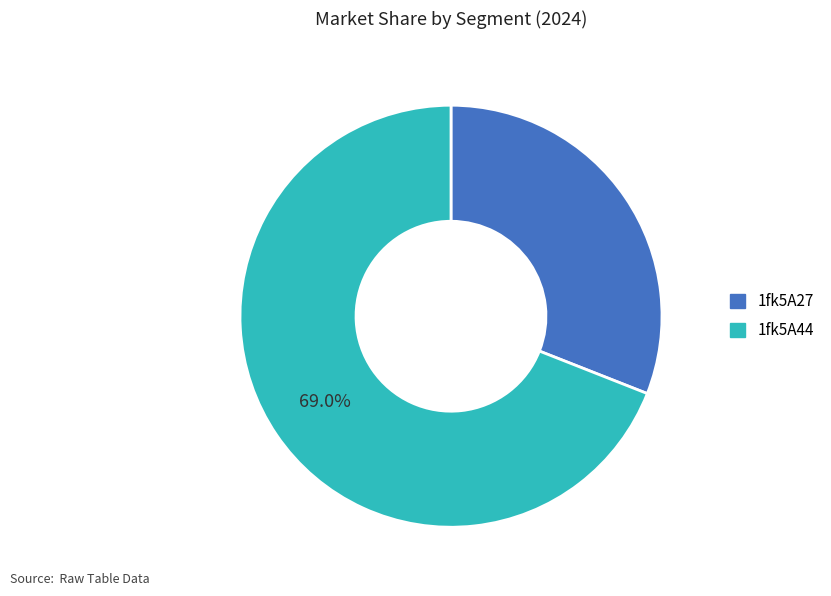

What is the largest slice in the pie chart?

1fk5A44